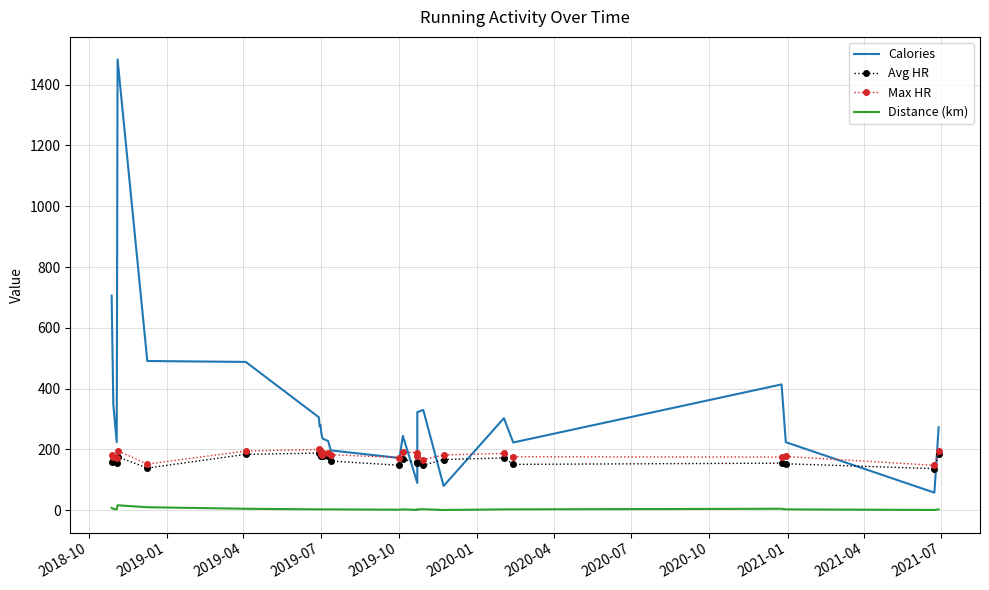

What is the sum of the Avg HR values at 2021-07 and 2019-07?

355.0